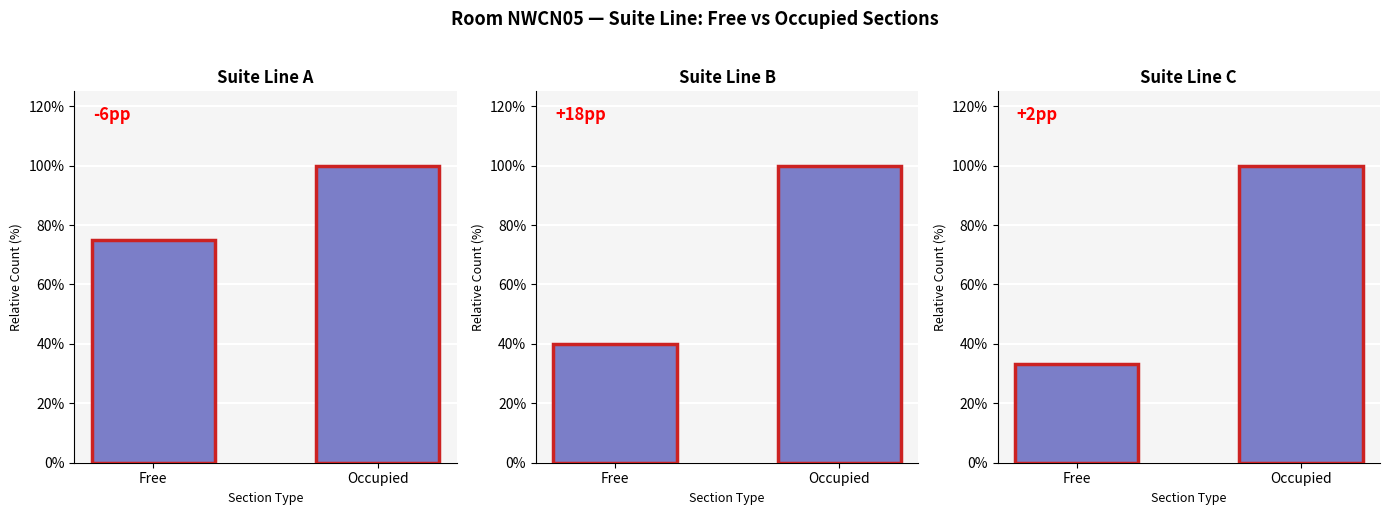

True or false: the data shows 1.0 at Occupied.

True